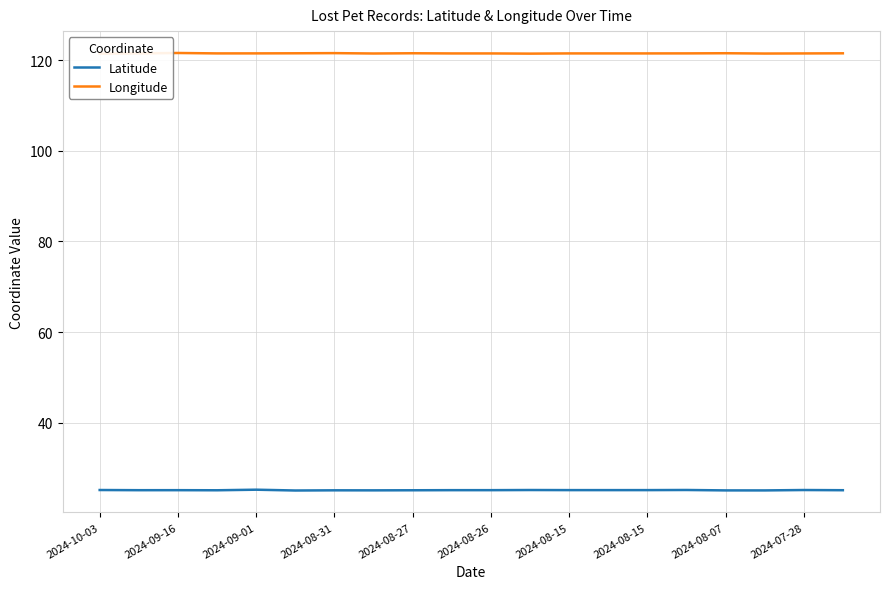

At how many categories does at least one series exceed 62?

20